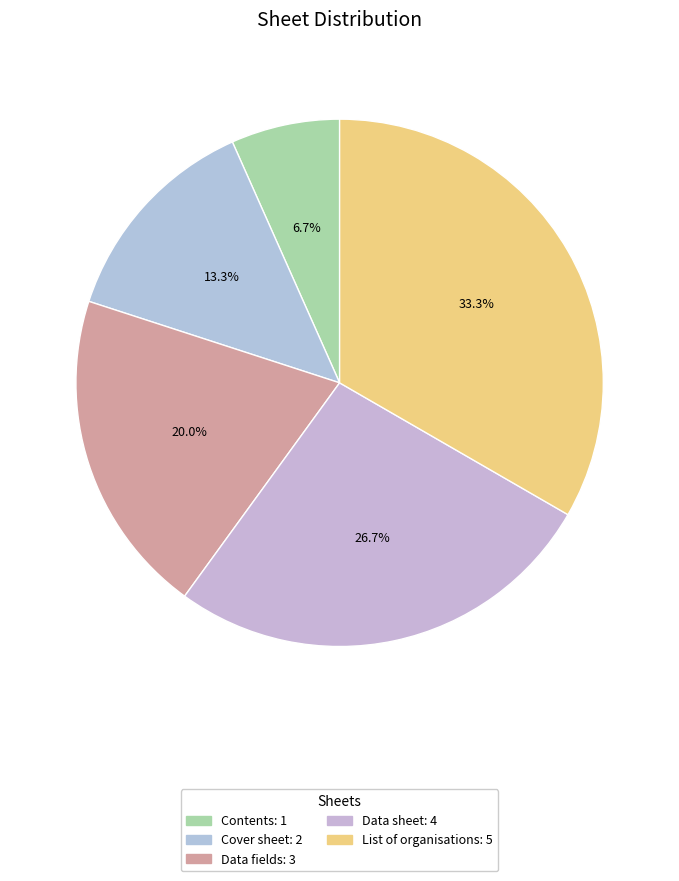

Which category has the smallest portion of the pie?

Contents